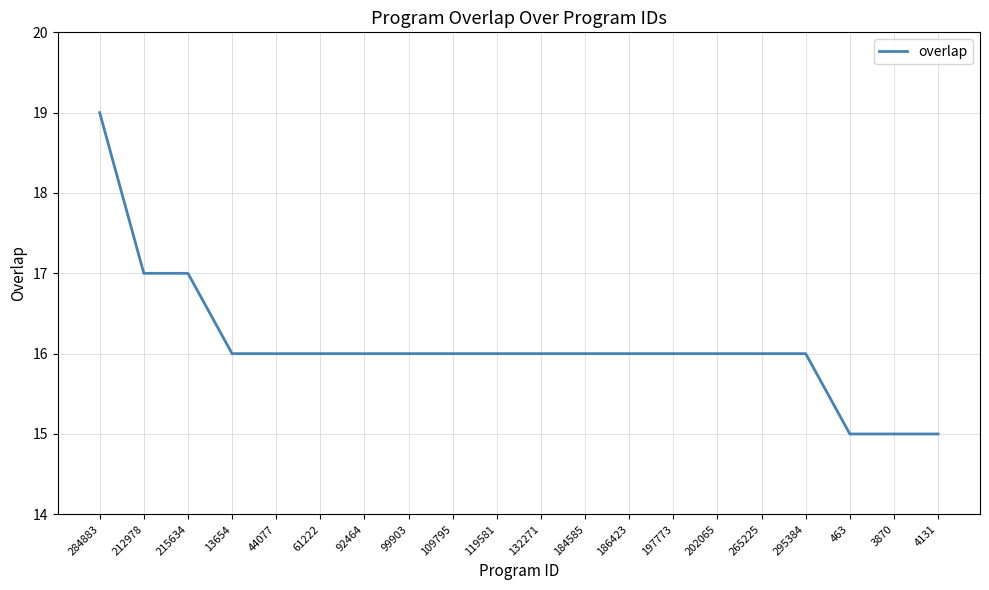

At which category does the chart reach its peak across all series?

284883